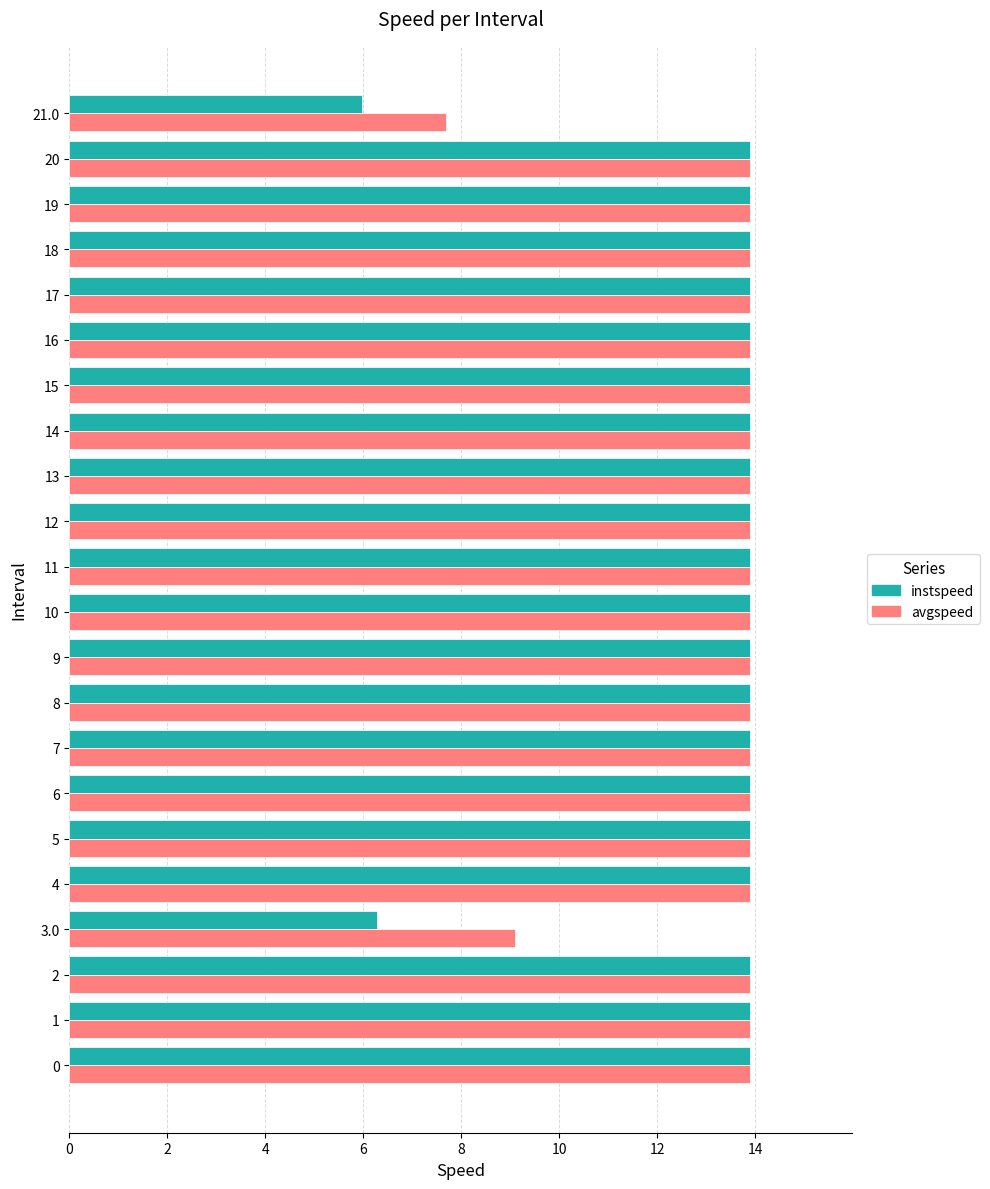

Where is avgspeed nearest to the value 10?

3.0